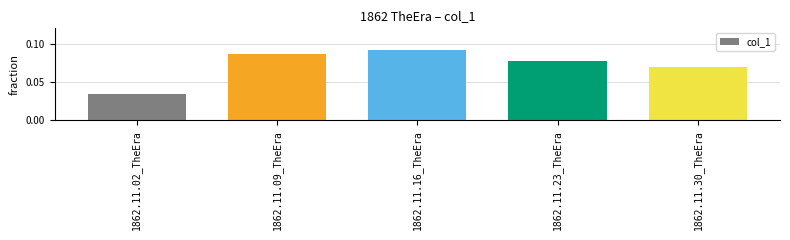

List the labels in order of value, largest first.

1862.11.16_TheEra, 1862.11.09_TheEra, 1862.11.23_TheEra, 1862.11.30_TheEra, 1862.11.02_TheEra